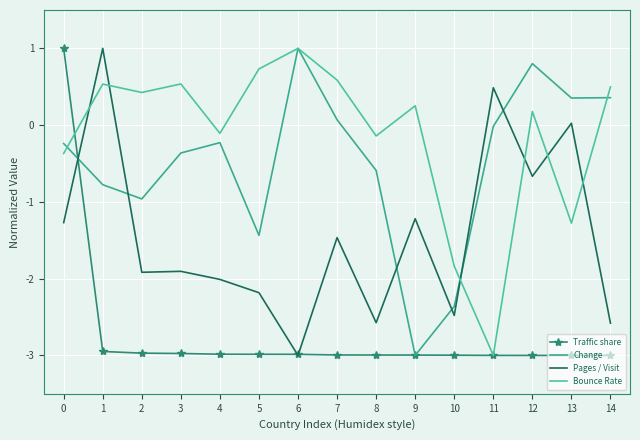

Between which two adjacent categories do Pages / Visit and Change first intersect?

0 and 1